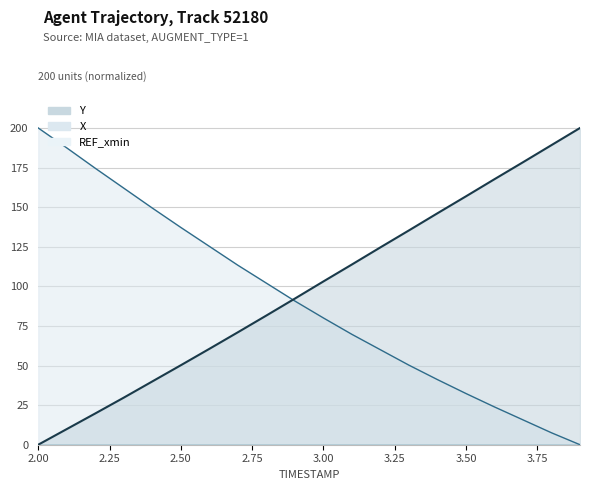

What is the difference between the maximum and minimum values in the Y series?

200.0